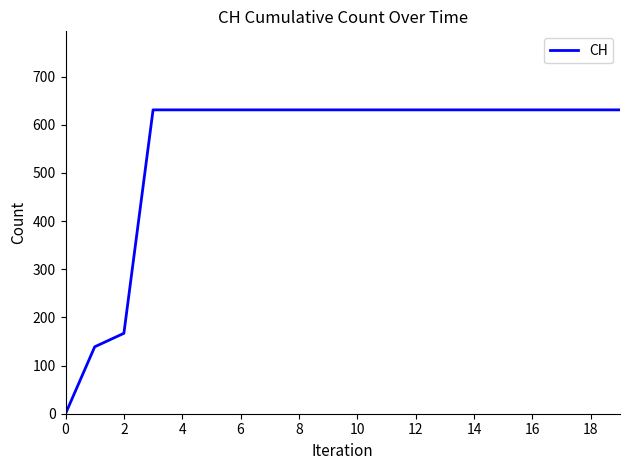

What is the difference between the maximum and minimum values?

631